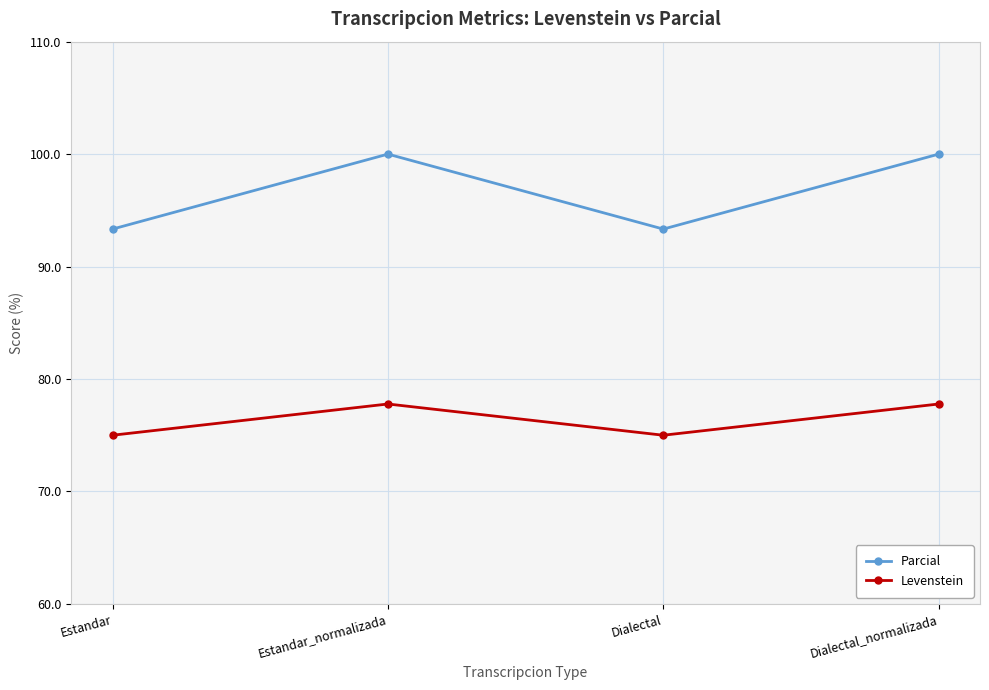

Reading right to left, extract all data points from this chart.

Parcial: Dialectal_normalizada=100.0	Dialectal=93.3	Estandar_normalizada=100.0	Estandar=93.3
Levenstein: Dialectal_normalizada=77.8	Dialectal=75.0	Estandar_normalizada=77.8	Estandar=75.0